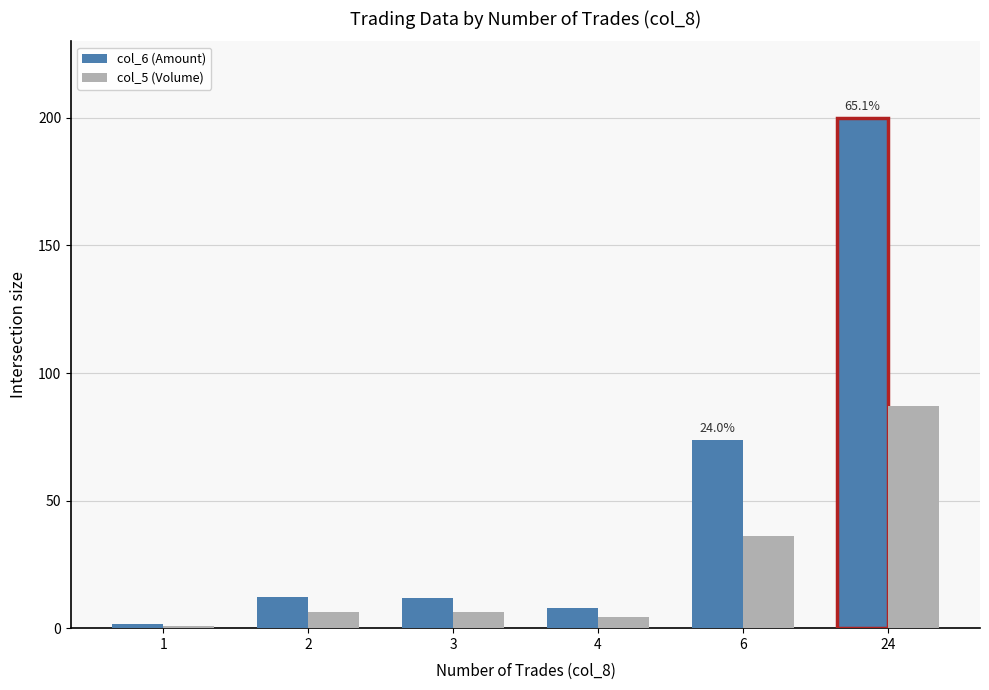

True or false: col_6 (Amount) has a value of 73.6 at 6.

True